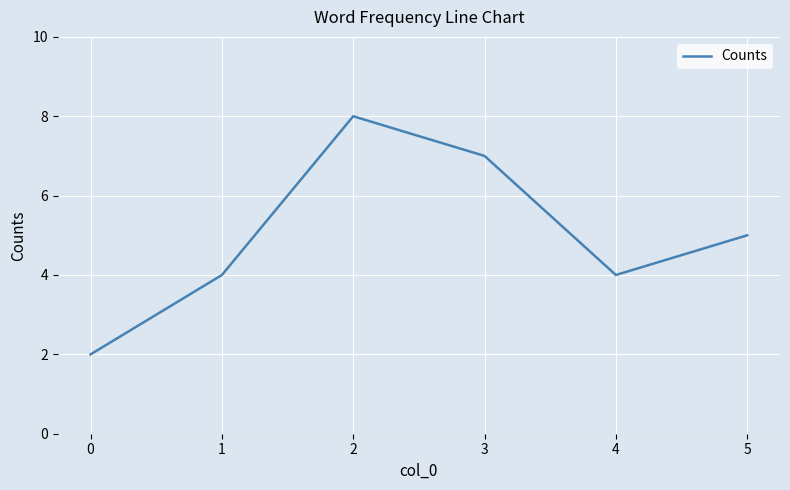

What is the difference between the second highest and second lowest values?

3